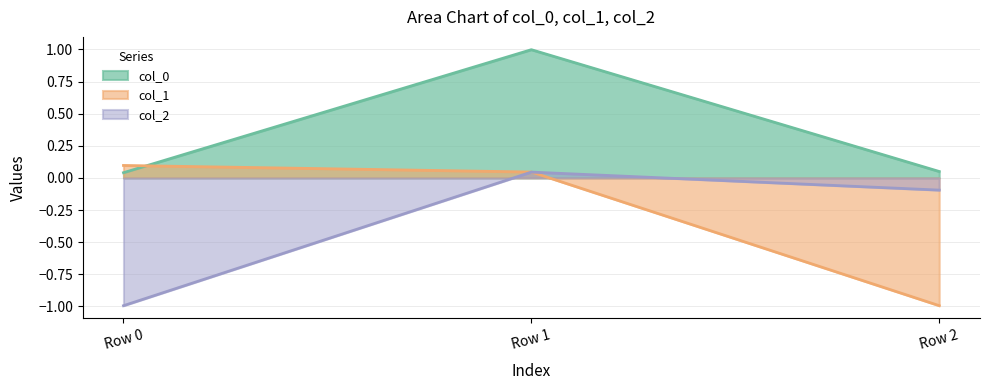

What are all the series names shown in the legend?

col_0, col_1, col_2